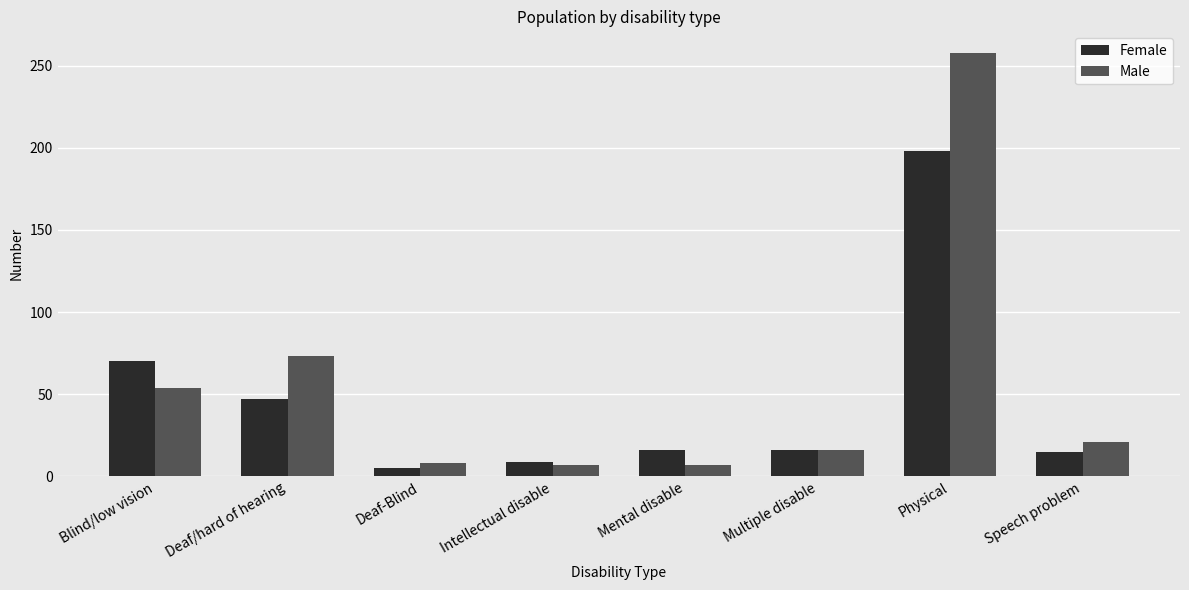

Rank the series by their maximum value, from lowest to highest.

Female, Male